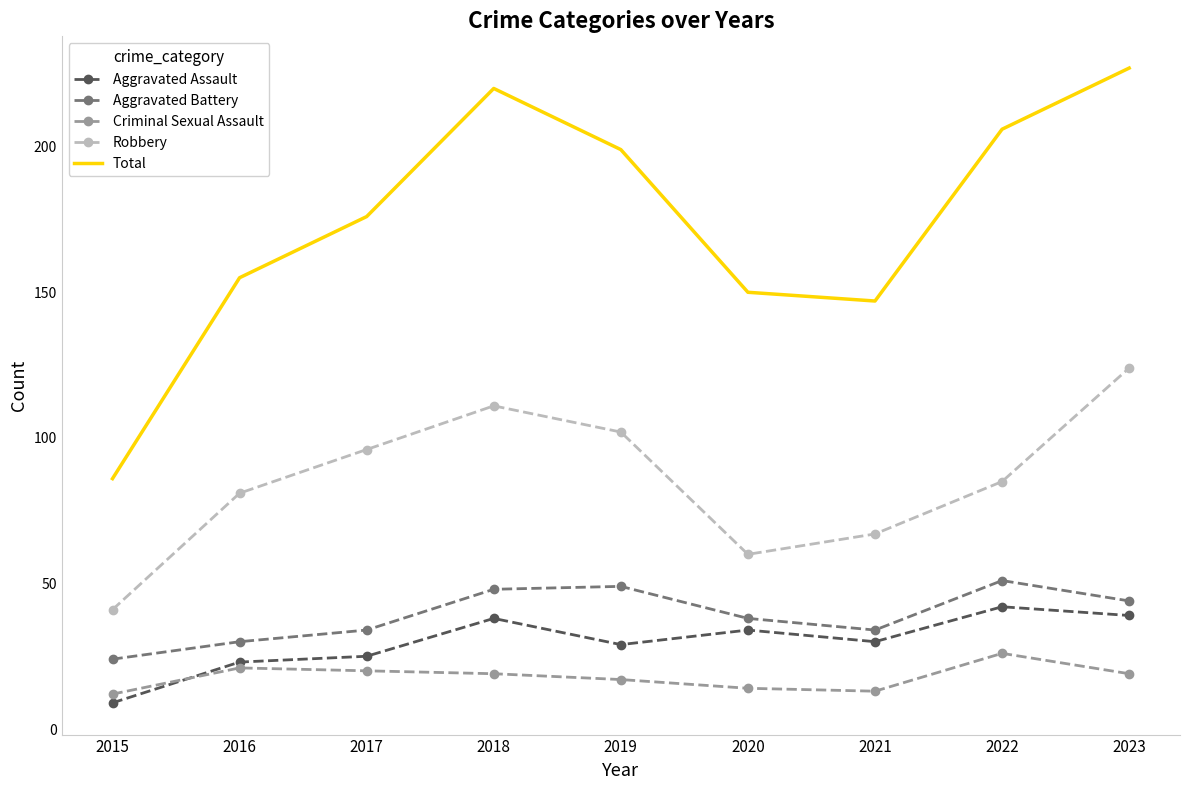

At how many categories does at least one series exceed 83?

9